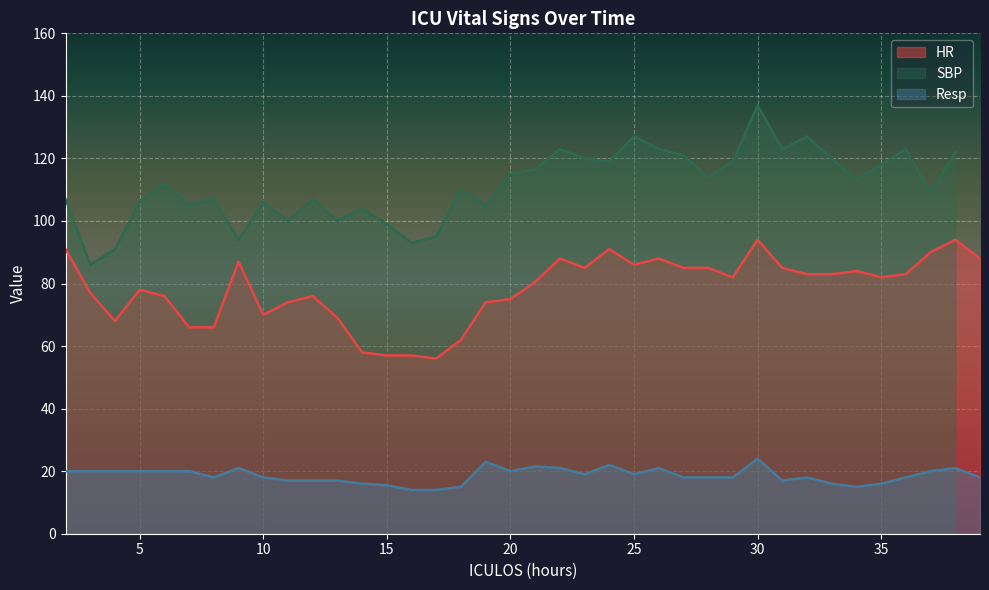

Is the value of Resp at 14 greater than the value of HR at 2?

No